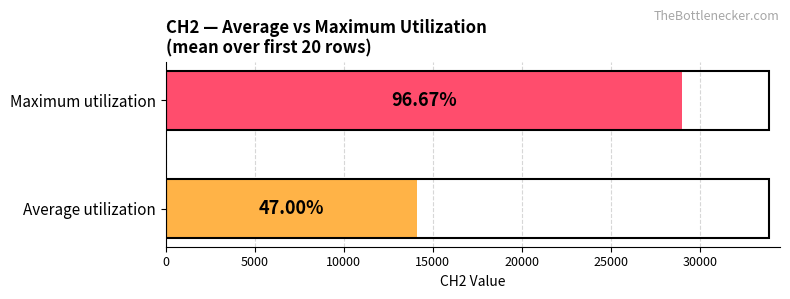

What value does the Average utilization series have at 4?

14000